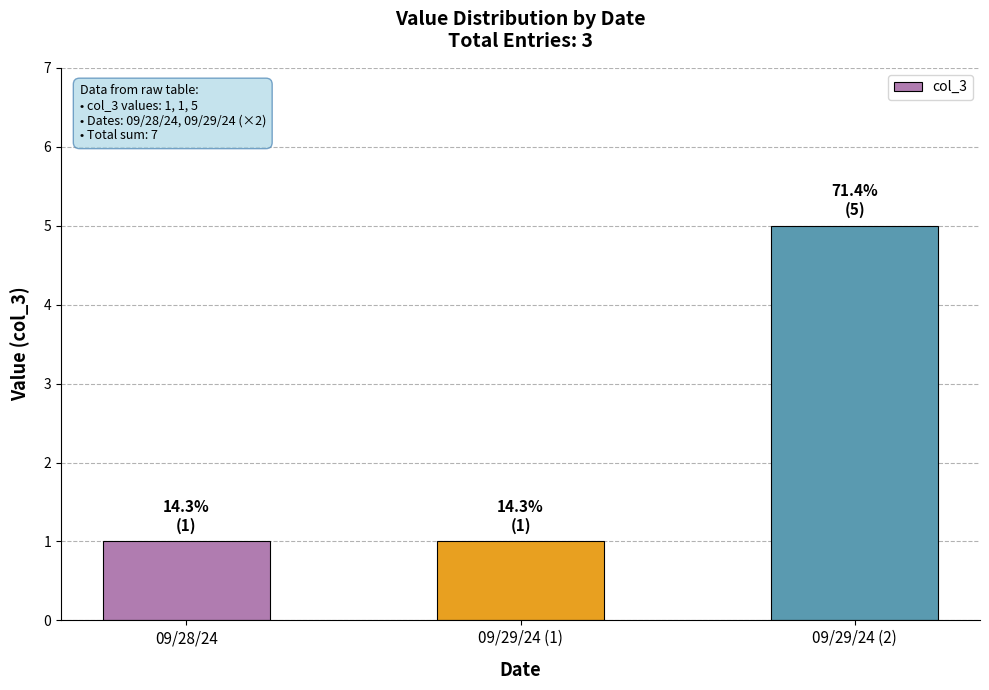

What is the label of the 2nd bar from the left?

09/29/24 (1)